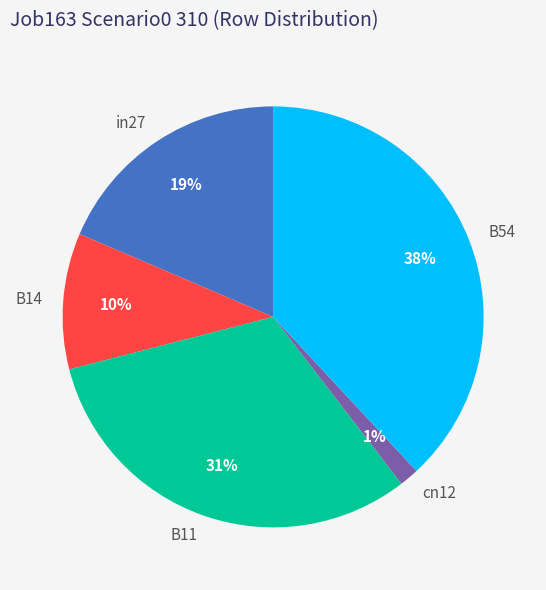

Which category has the biggest portion of the pie?

B54